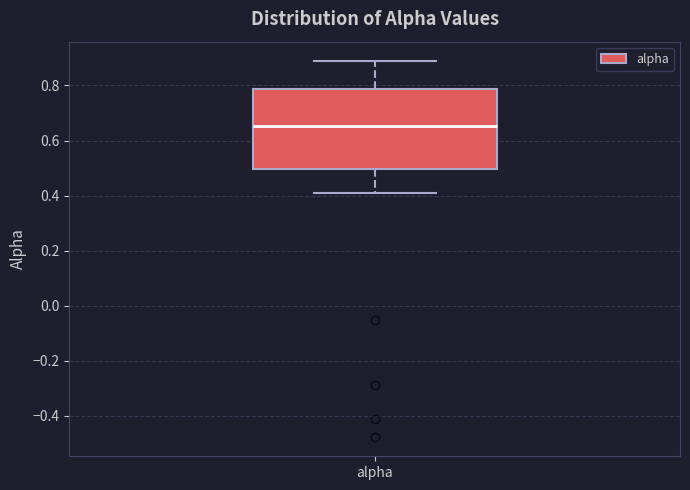

Transcribe this box plot: give where the median line is, the range the box spans, and where the two whiskers end, as read against the y-axis. The values are not printed on the chart, so give them approximately, as read against the axis.

median 0.66, box 0.50 to 0.78, whiskers 0.42 to 0.90